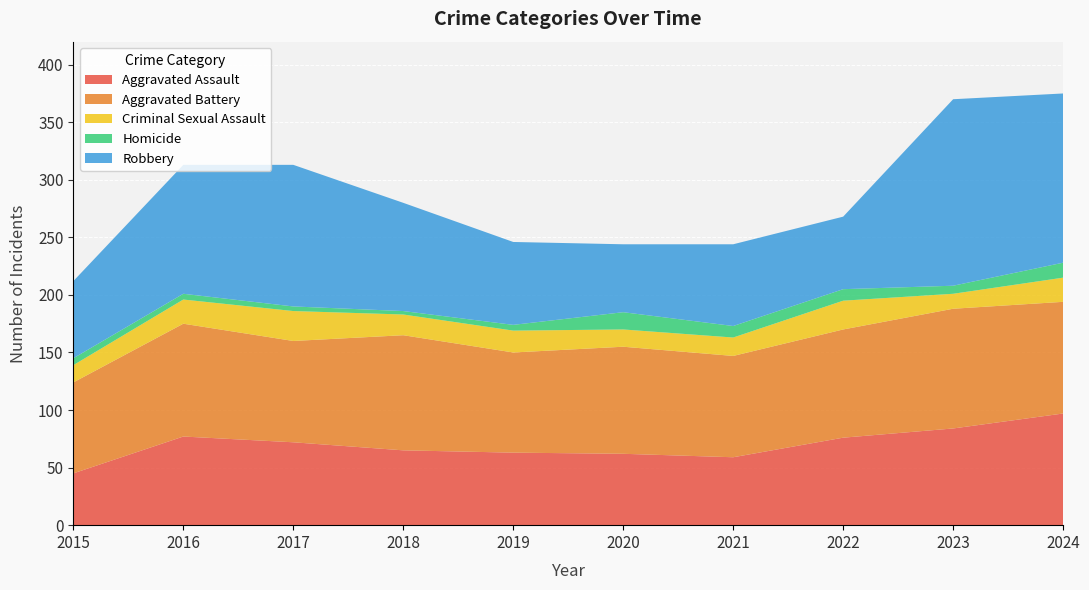

Reading left to right, what are all the values shown in this chart?

Aggravated Assault: 45	77	72	65	63	62	59	76	84	97
Aggravated Battery: 79	98	88	100	87	93	88	94	104	97
Criminal Sexual Assault: 15	21	26	18	19	15	16	25	13	21
Homicide: 6	5	4	3	5	15	10	10	7	13
Robbery: 67	112	123	94	72	59	71	63	162	147